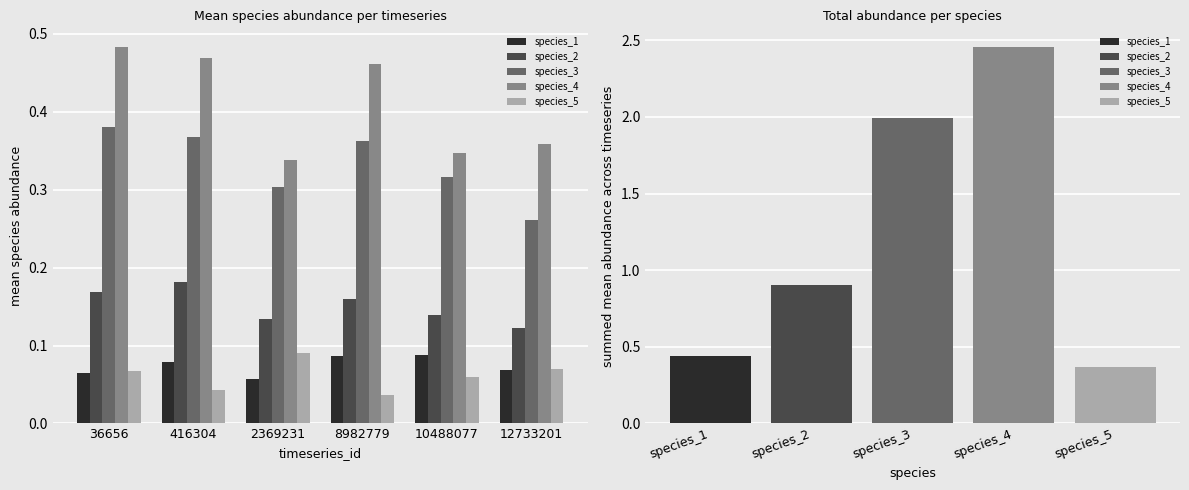

Is the value of species_4 at 36656 greater than the value of species_1 at 10488077?

Yes